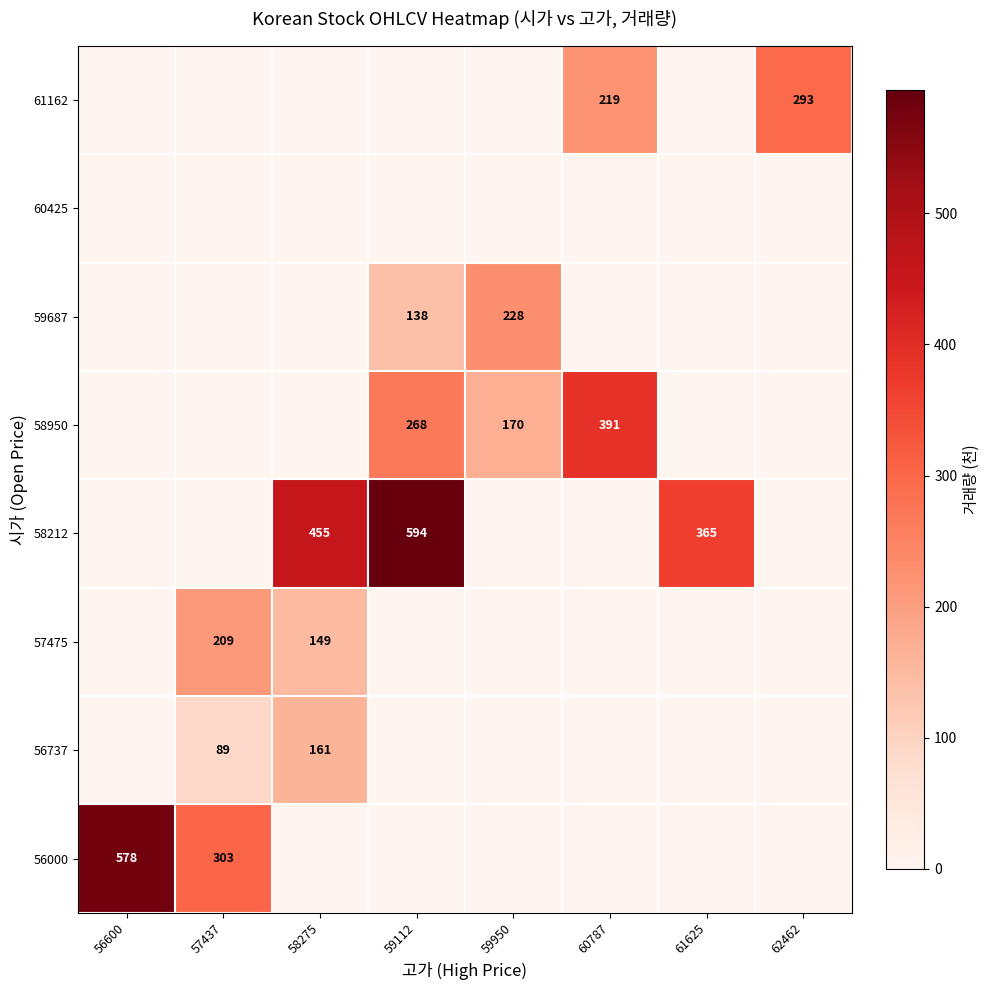

The 56737 series shows 89 at 57437. True or false?

True